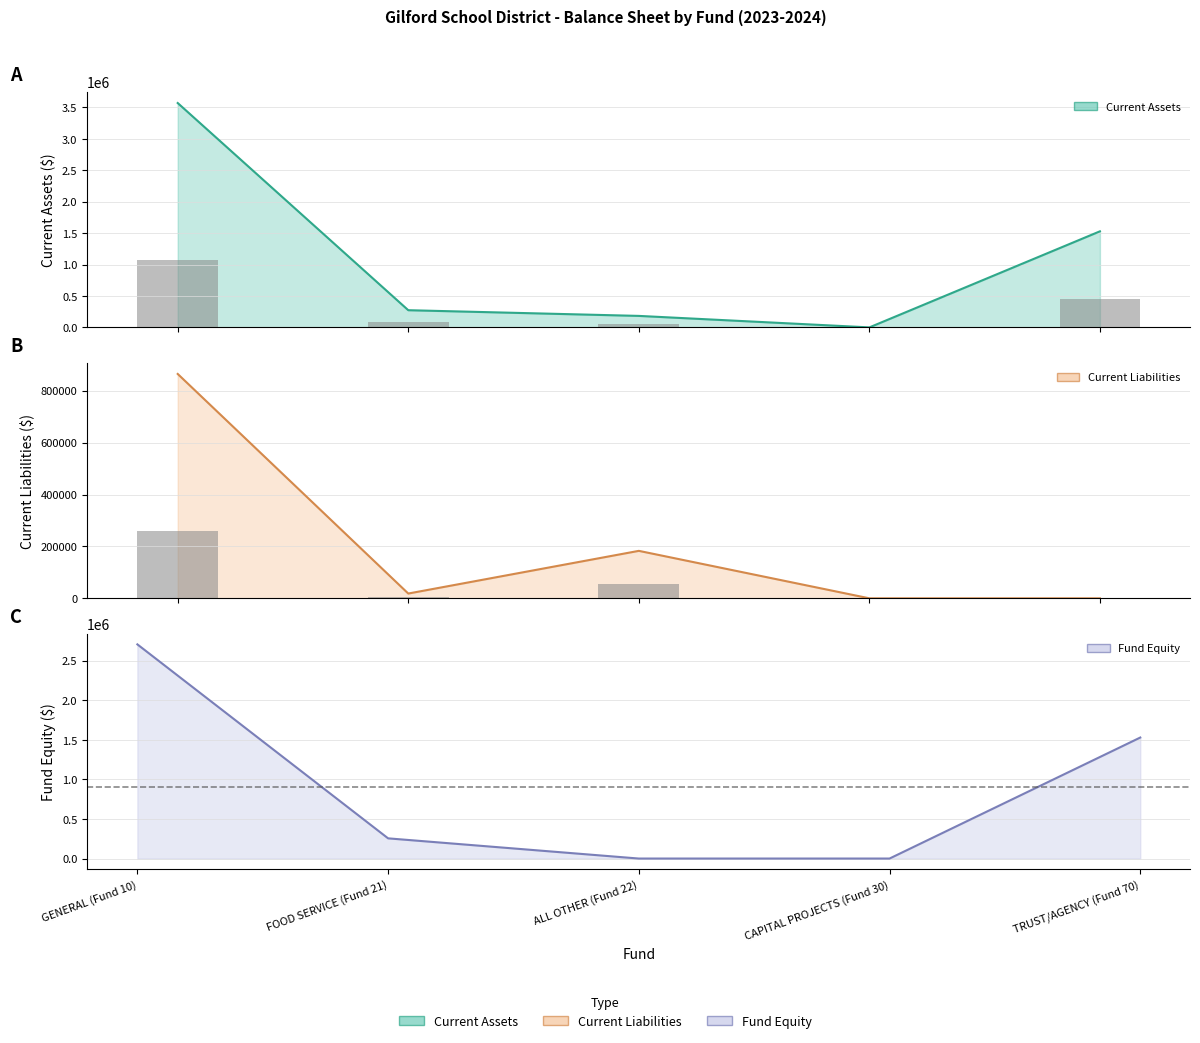

Is it true that Fund Equity equals -1201217 at ALL OTHER (Fund 22)?

False